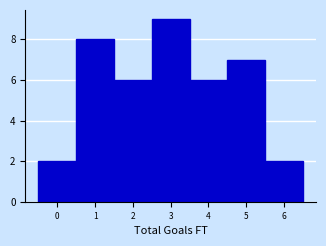

Over which range of the x-axis is the bar tallest?

2.5 to 3.5